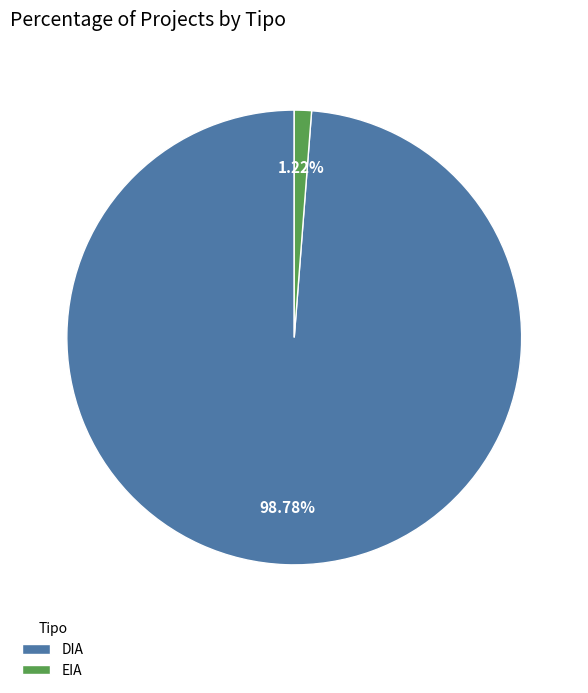

To the nearest percent, what is the difference between the largest and smallest slice percentages?

98%